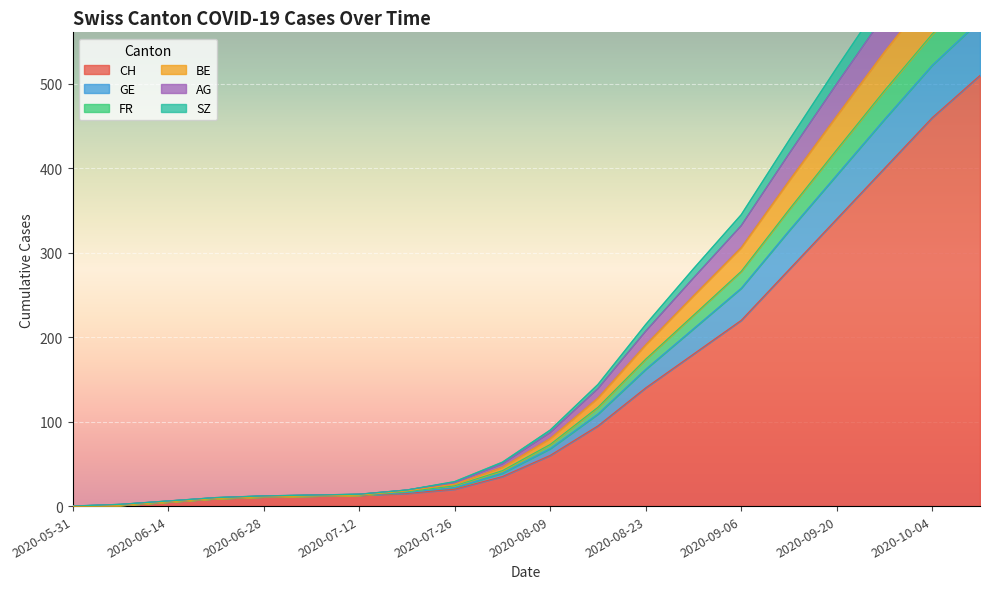

True or false: GE and CH cross at least once.

False